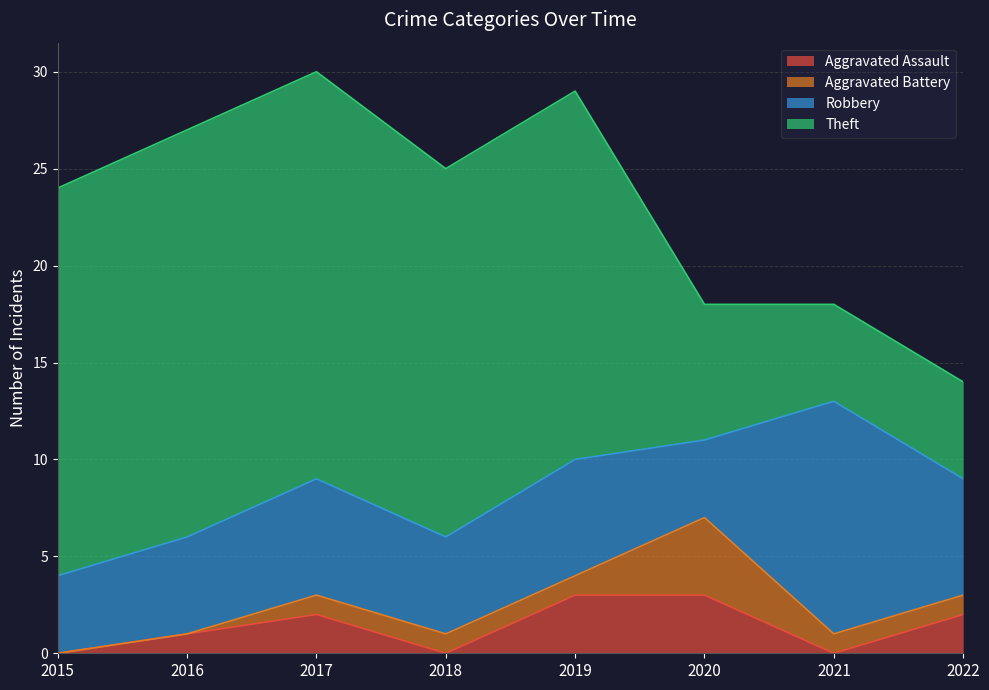

At which category does Aggravated Assault reach its first local peak?

2017